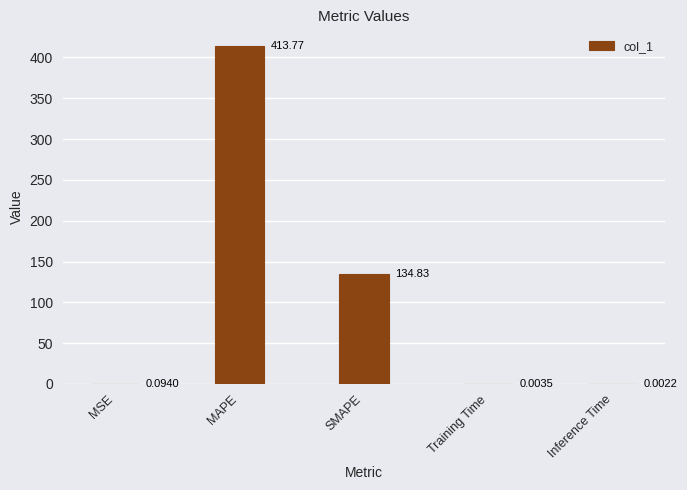

Where is the data nearest to the value 206?

SMAPE